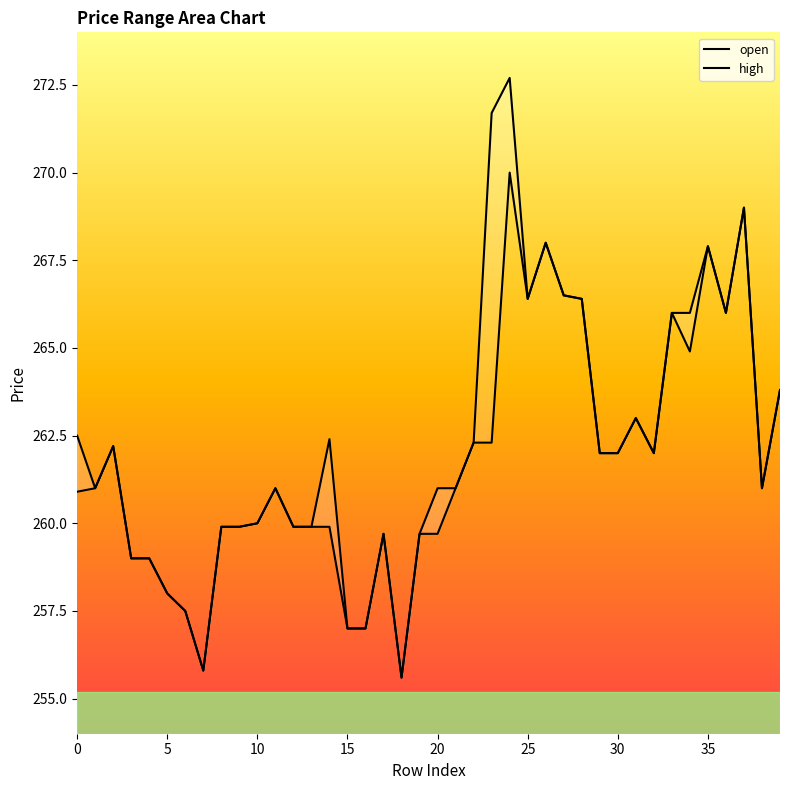

At which label is open closest to 262?

29